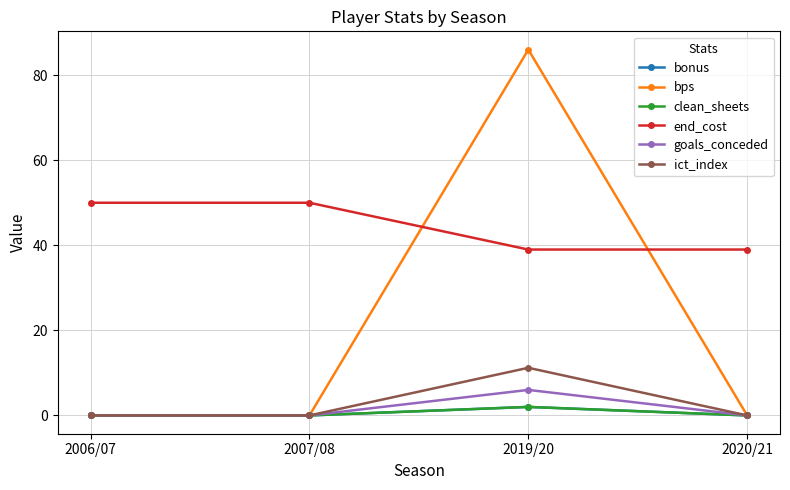

Is this an area chart (filled region under the line)?

No